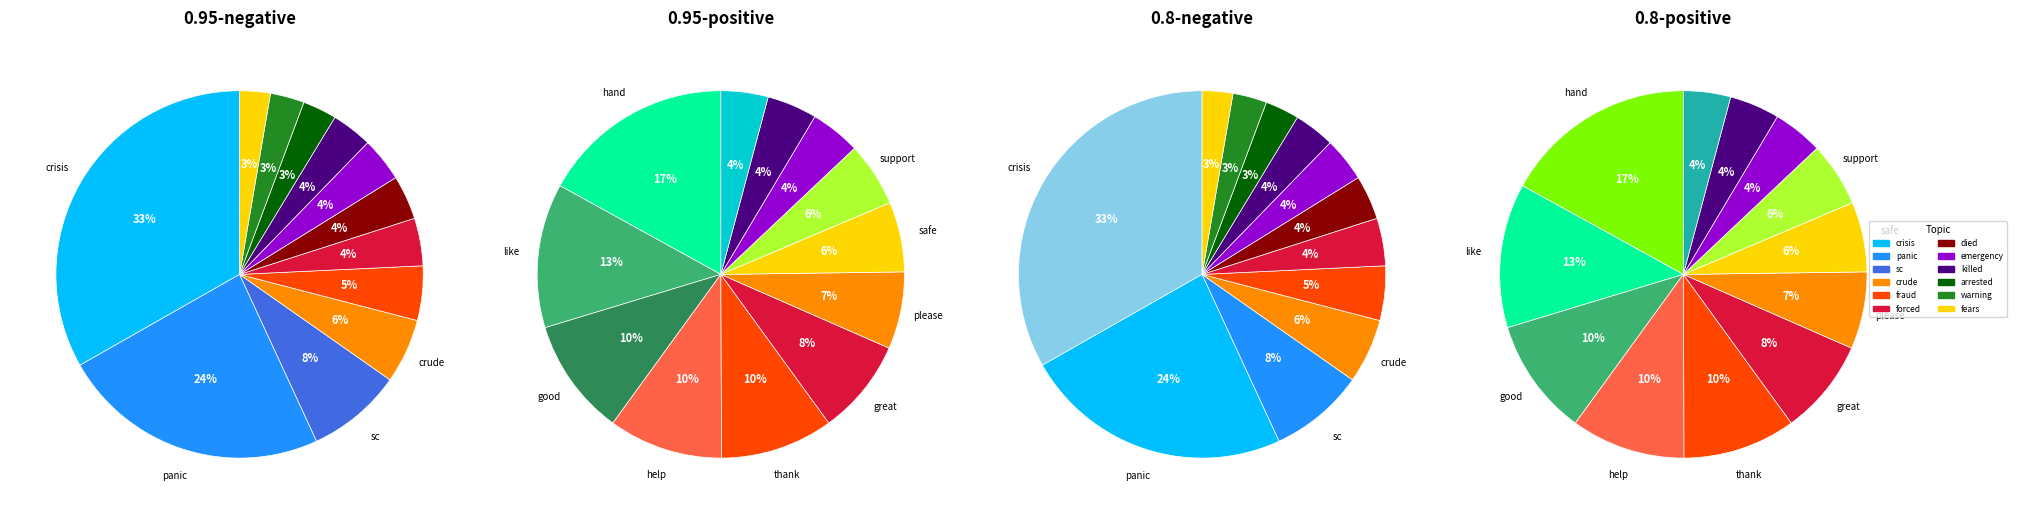

Approximately how many times larger is the value at forced compared to sc?

0.5